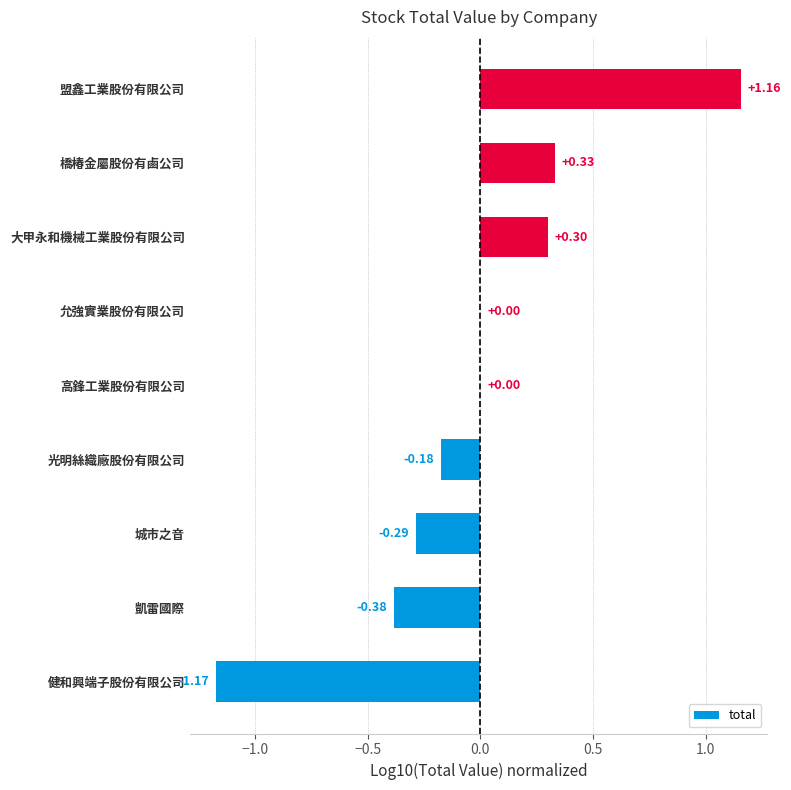

Which has a higher value, 光明絲織廠股份有限公司 or 盟鑫工業股份有限公司?

盟鑫工業股份有限公司